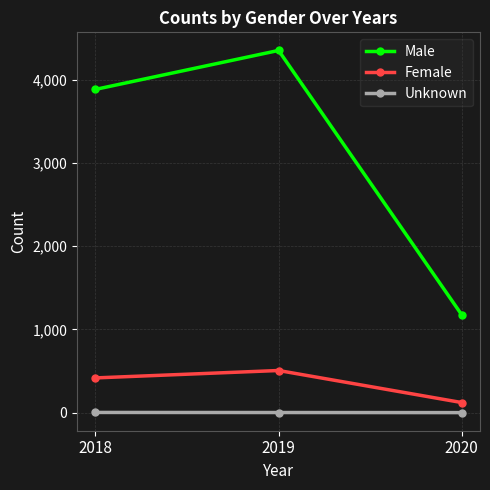

Which category has the lowest value in the Female series?

2020